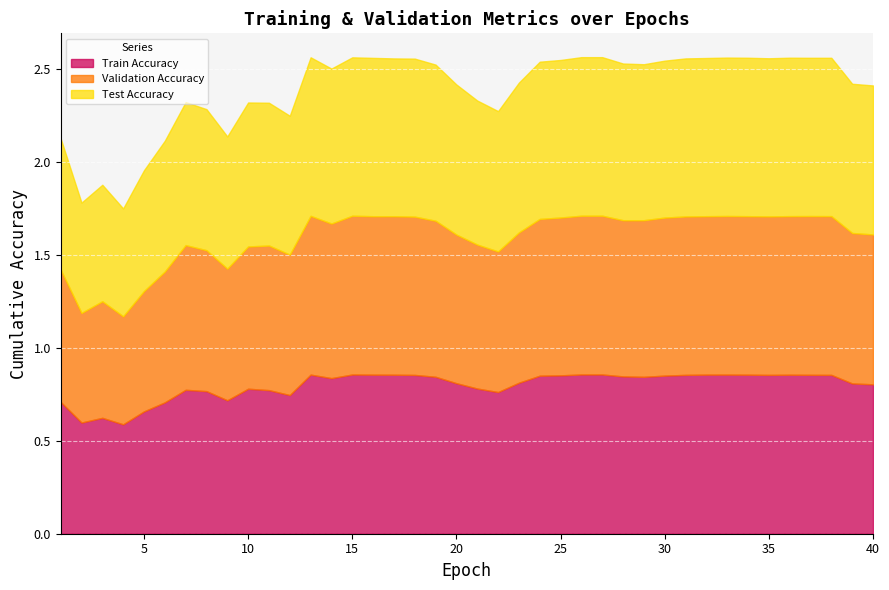

List the series in order of their peak value, lowest first.

Test Accuracy, Validation Accuracy, Train Accuracy